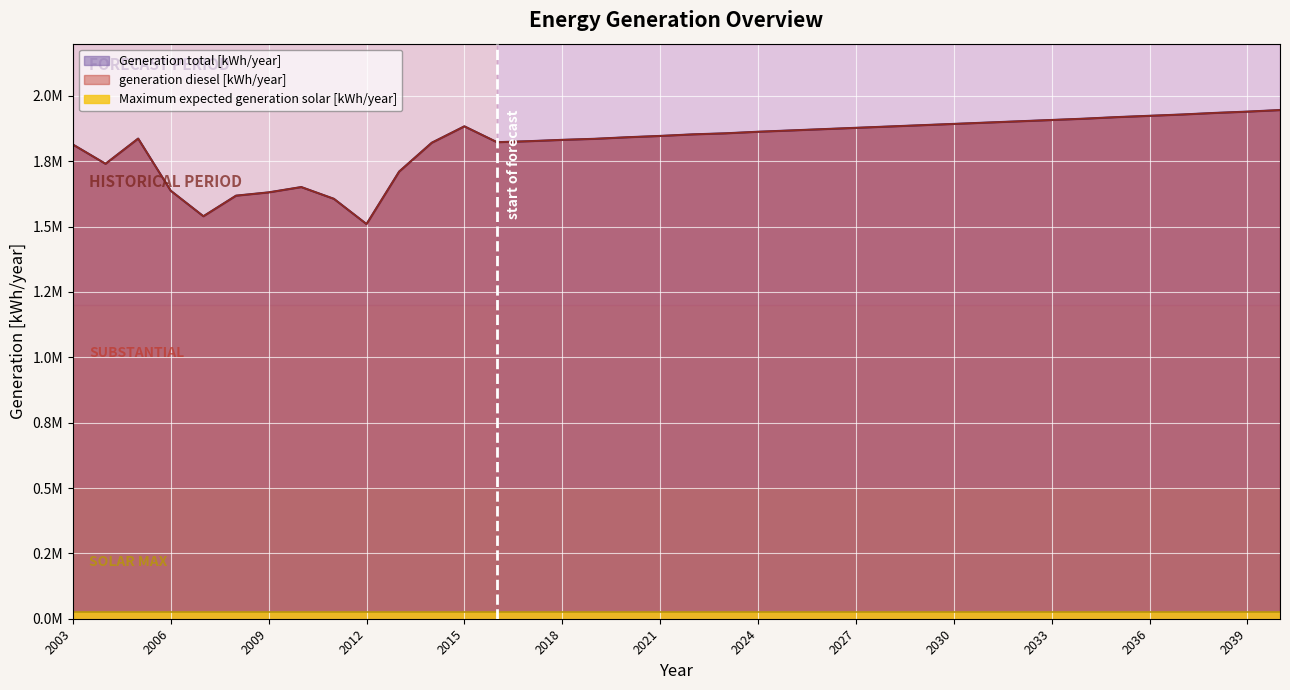

Which category has the lowest value across all series?

2012